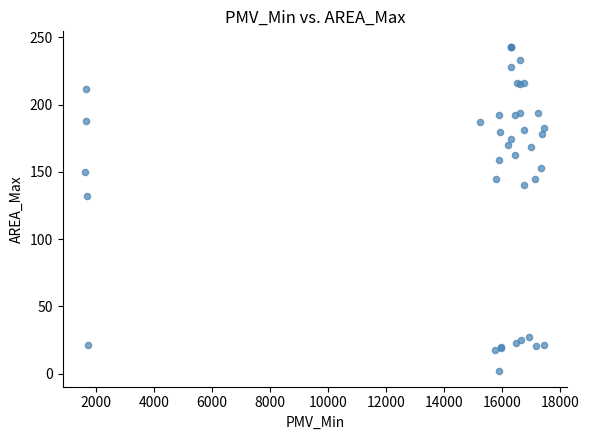

What Y value in the scatter plot is closest to 122?

131.8